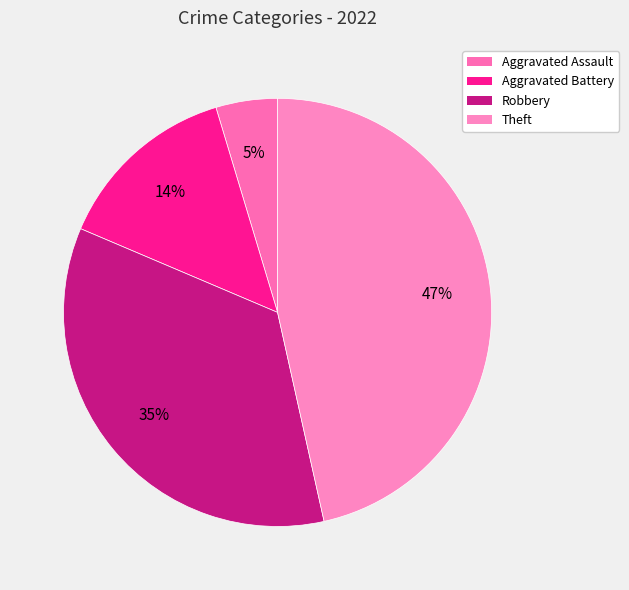

How many slices are in this pie chart?

4